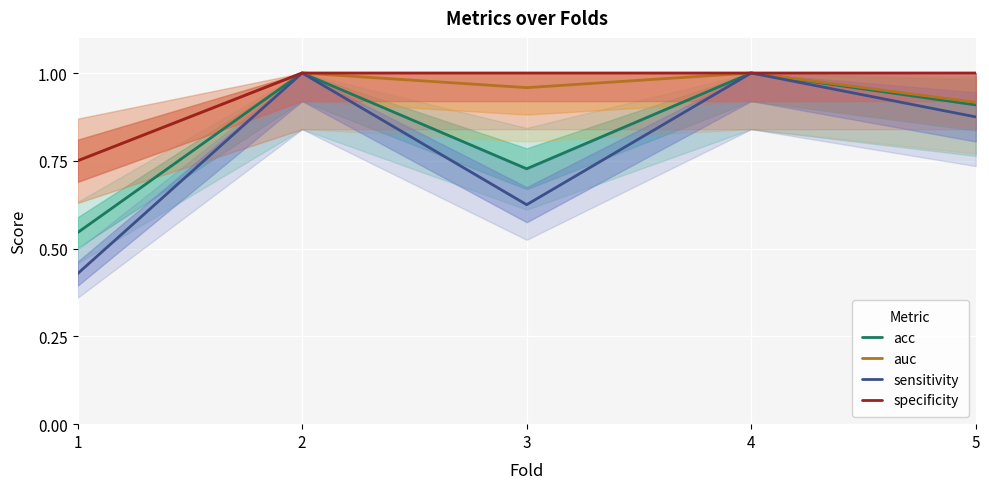

Reading right to left, extract all data points from this chart.

acc: 5=0.9	4=1.0	3=0.7	2=1.0	1=0.5
auc: 5=0.9	4=1.0	3=1.0	2=1.0	1=0.8
sensitivity: 5=0.9	4=1.0	3=0.6	2=1.0	1=0.4
specificity: 5=1.0	4=1.0	3=1.0	2=1.0	1=0.8